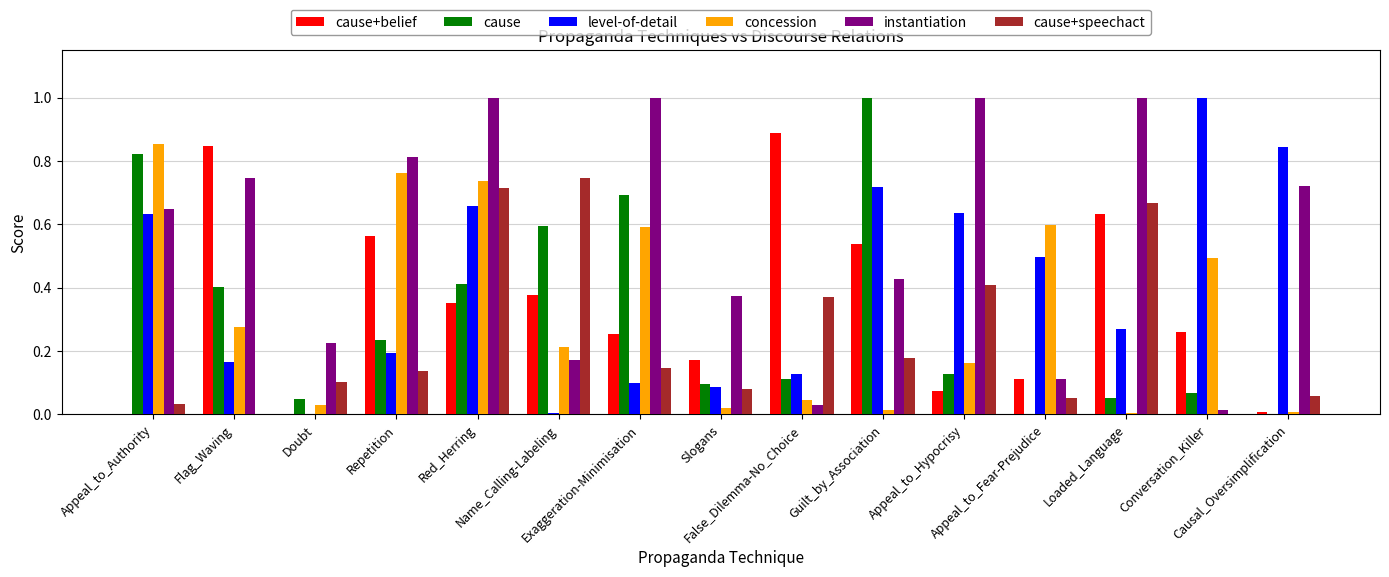

Which series has the largest total across all categories?

instantiation